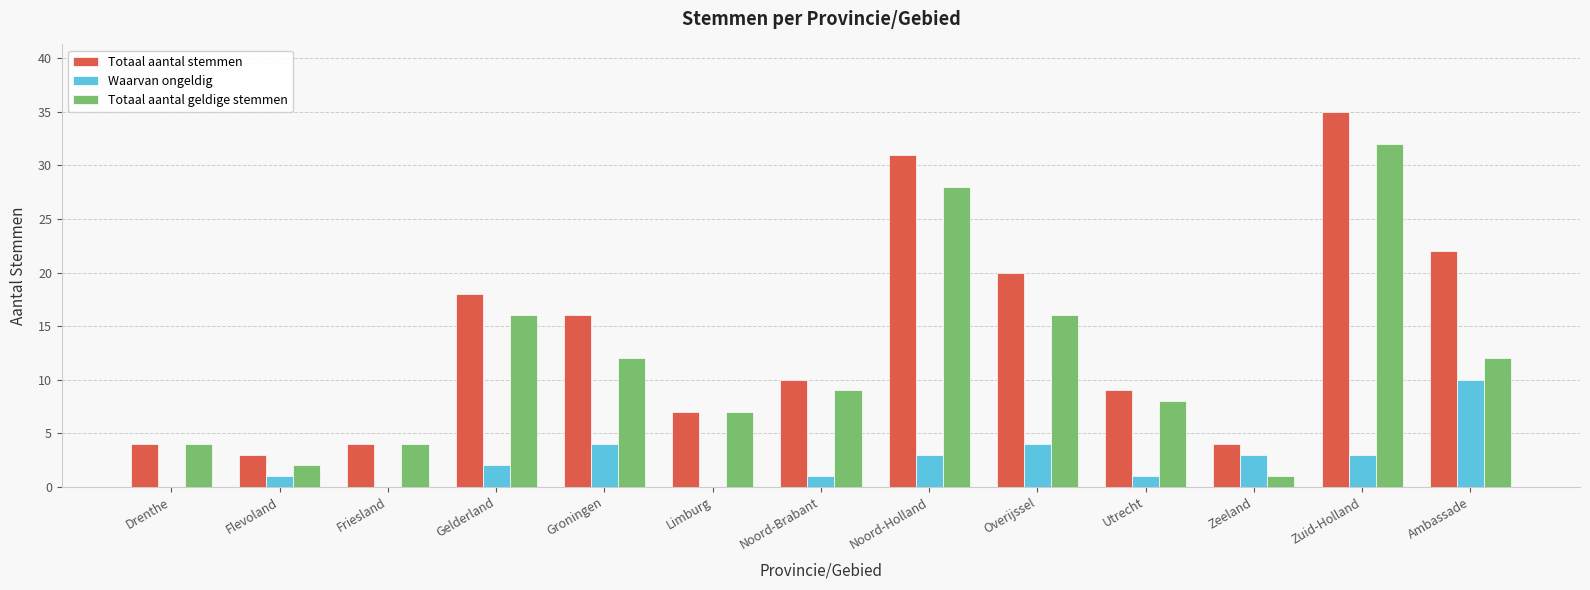

What is the difference between the Totaal aantal stemmen values at Drenthe and Zuid-Holland?

31